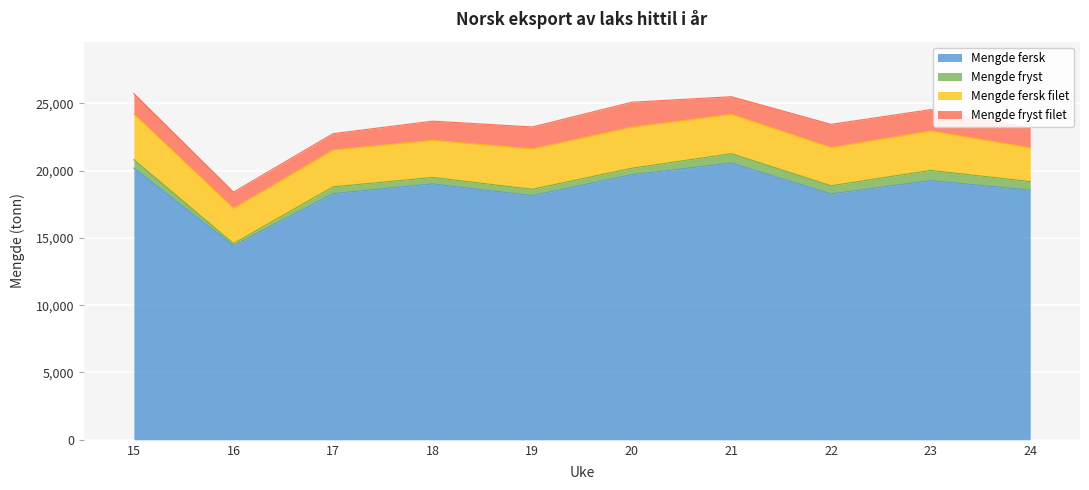

Reading right to left, extract all data points from this chart.

Mengde fersk: 18545	19252	18263	20559	19695	18136	19006	18288	14416	20175
Mengde fryst: 635	759	605	696	477	471	480	502	158	631
Mengde fersk filet: 2510	2929	2840	2916	3054	3002	2758	2737	2618	3379
Mengde fryst filet: 1475	1581	1722	1313	1847	1627	1423	1211	1203	1529